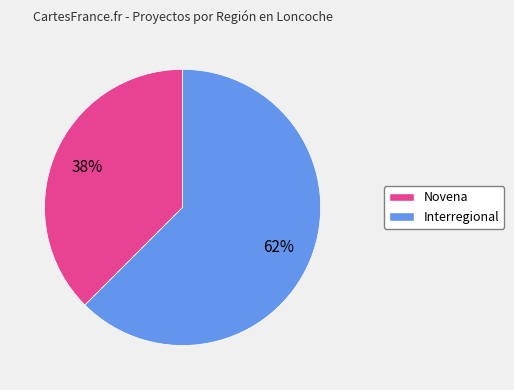

To the nearest percent, what is the average slice percentage?

50%